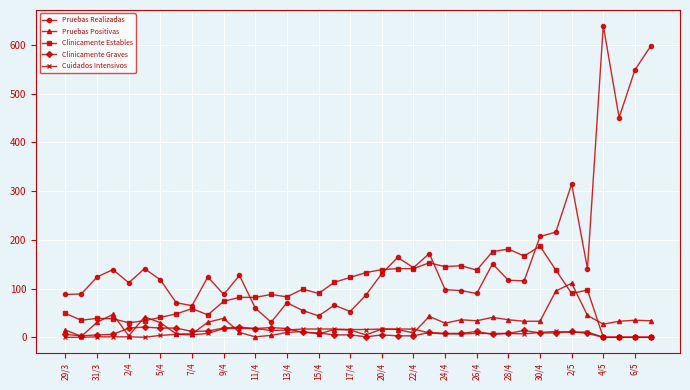

What is the greatest value displayed?

640